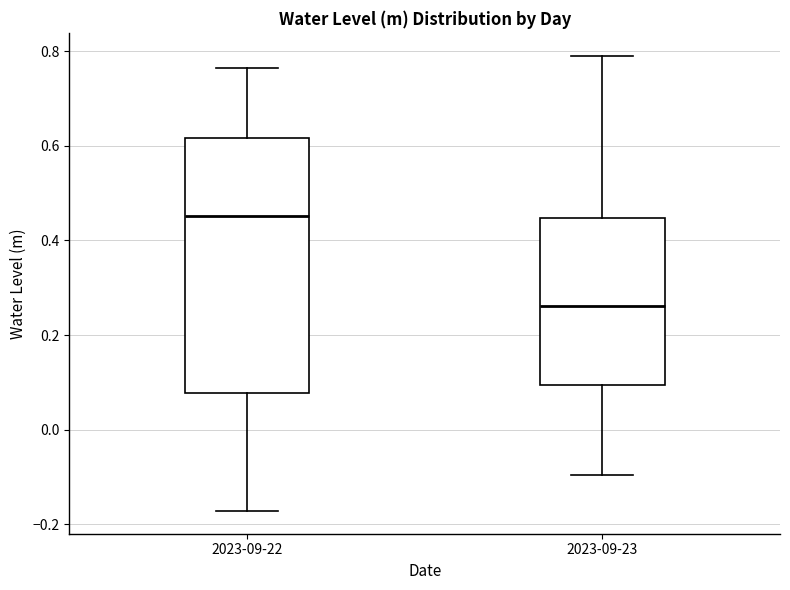

Reading left to right, transcribe this box plot: for each box, give where its median line is, the range the box spans, and where its two whiskers end, as read against the y-axis. The values are not printed on the chart, so give them approximately, as read against the axis.

2023-09-22: median 0.46, box 0.08 to 0.62, whiskers -0.18 to 0.76
2023-09-23: median 0.26, box 0.10 to 0.44, whiskers -0.10 to 0.80